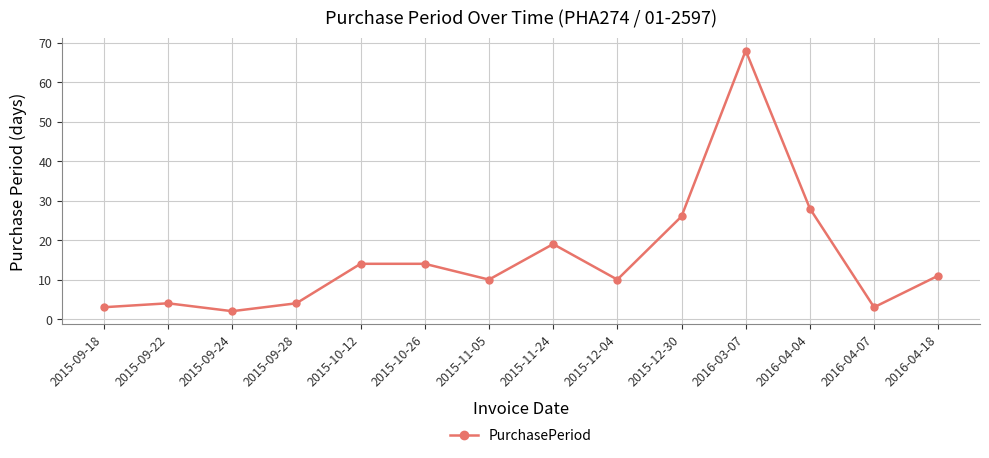

What is the change in value from 2016-03-07 to 2016-04-18?

-57